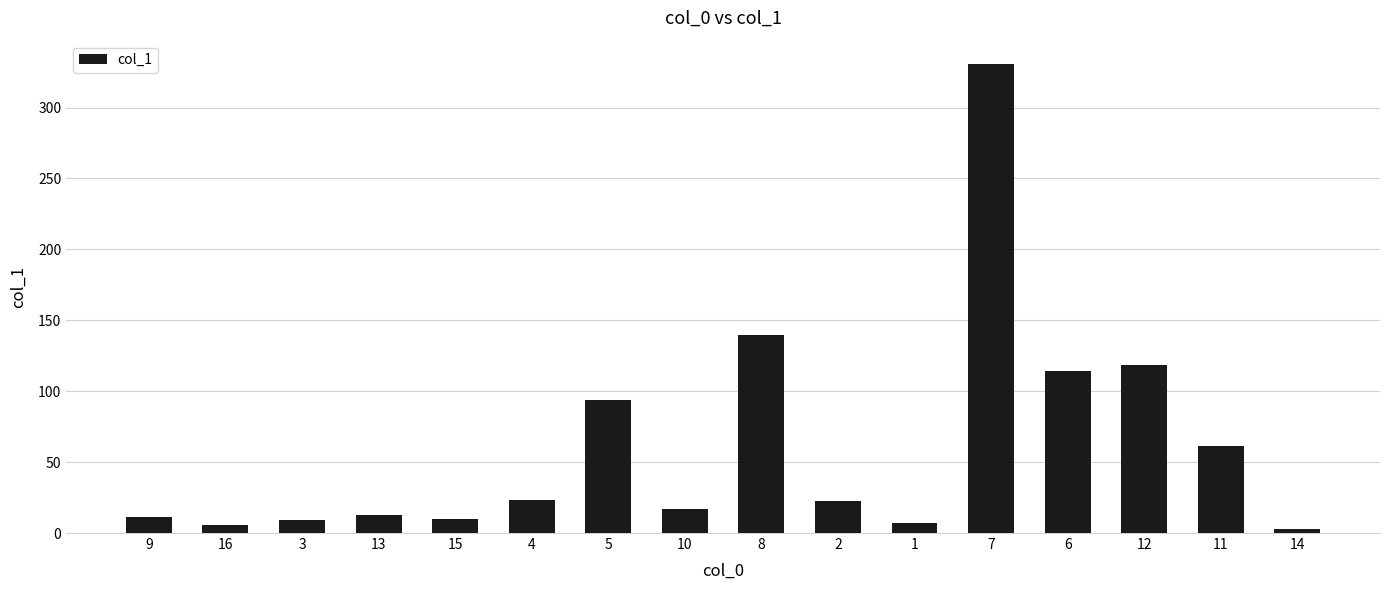

What is the difference between the values at 16 and 6?

108.3